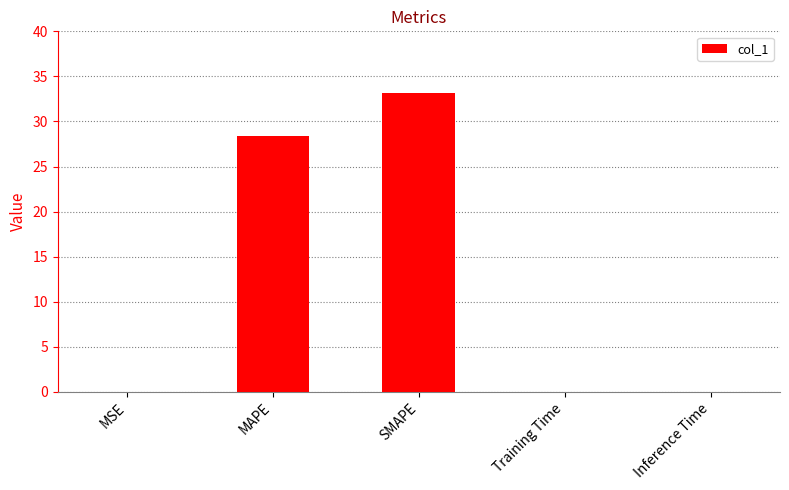

The value at Training Time is 0.0. True or false?

True